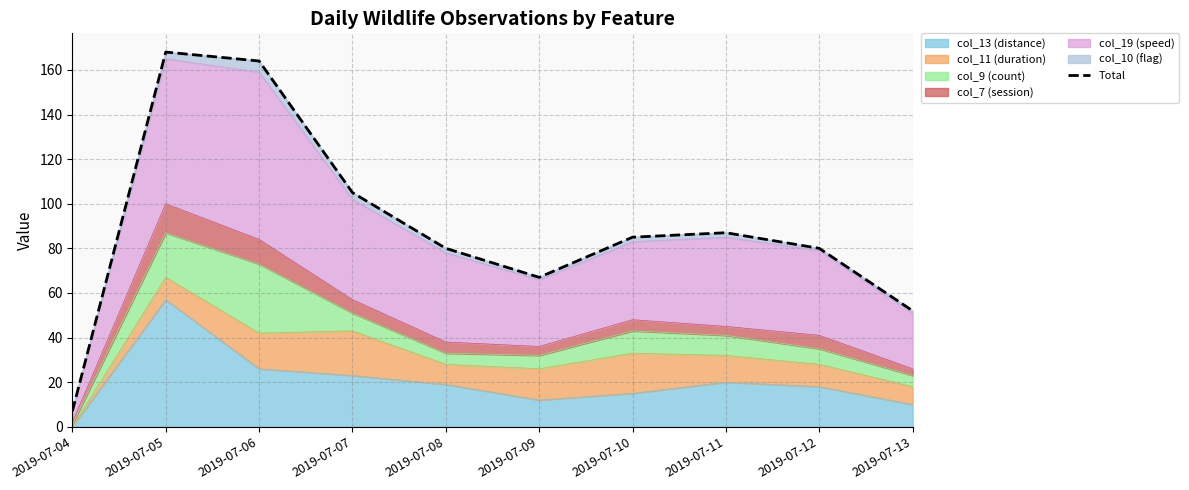

What is the ratio of the value at 2019-07-11 to the value at 2019-07-12?

1.1